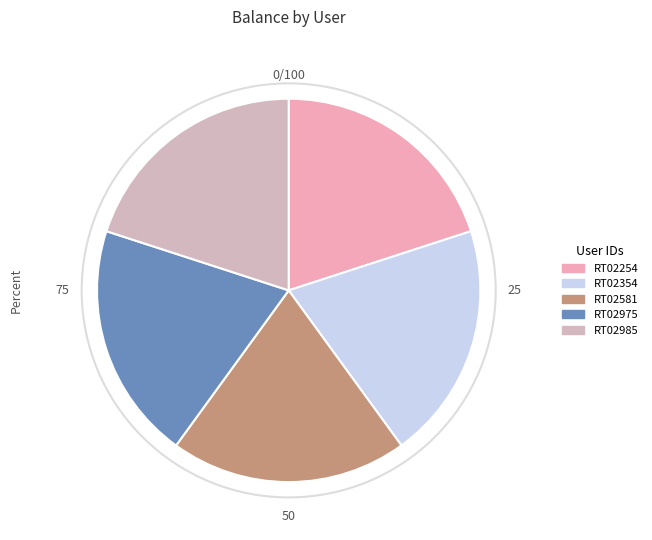

How many slices are in this pie chart?

5